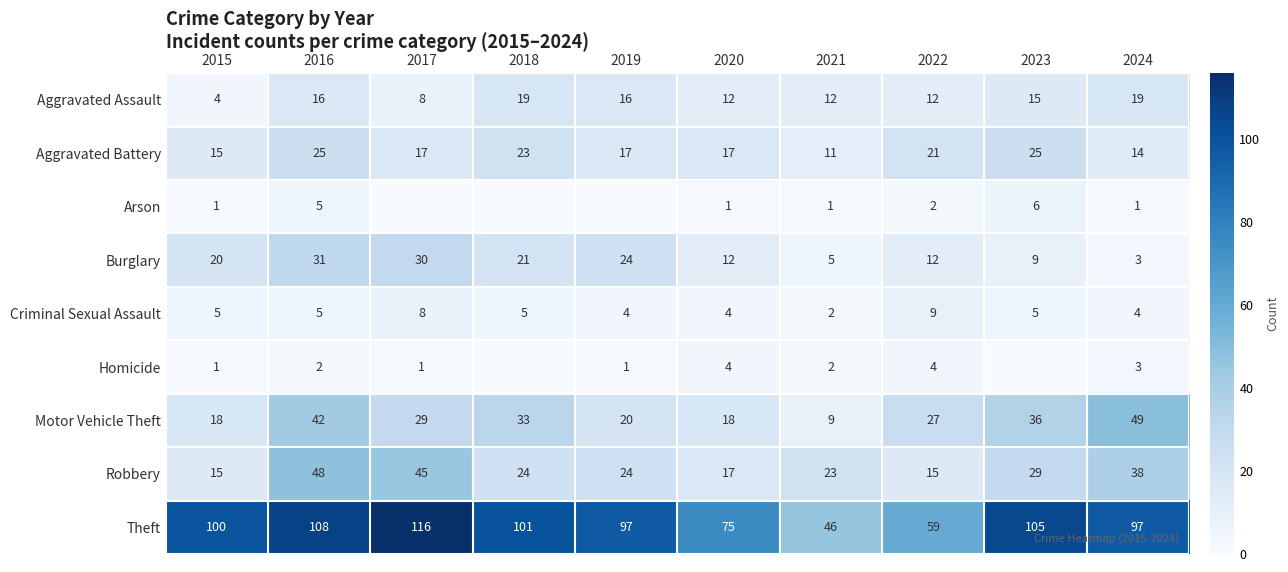

Which category has the lowest value across all series?

2017